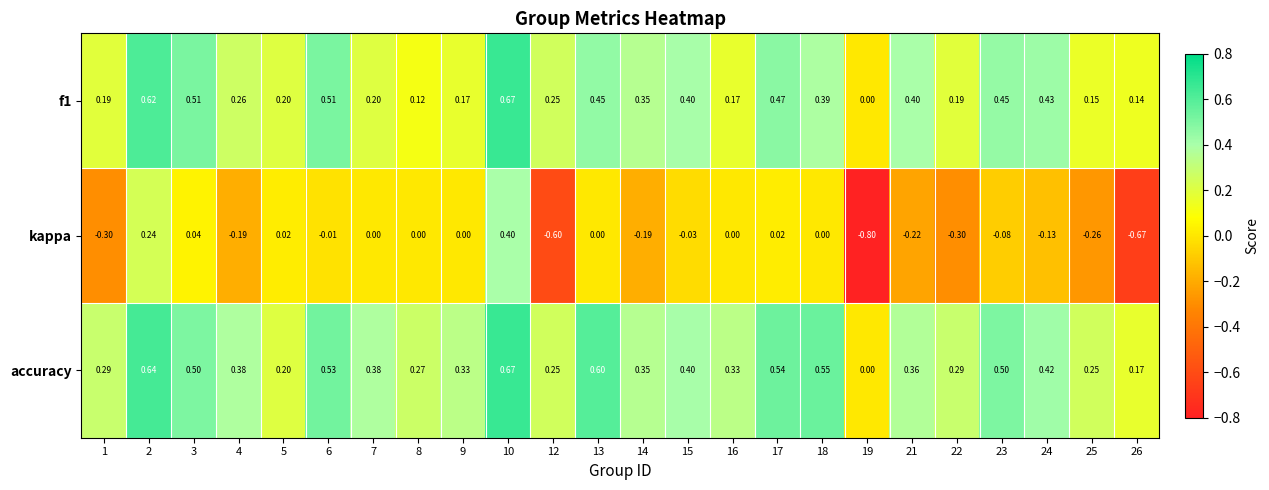

What is the spread (max minus min) of values at 4?

0.6